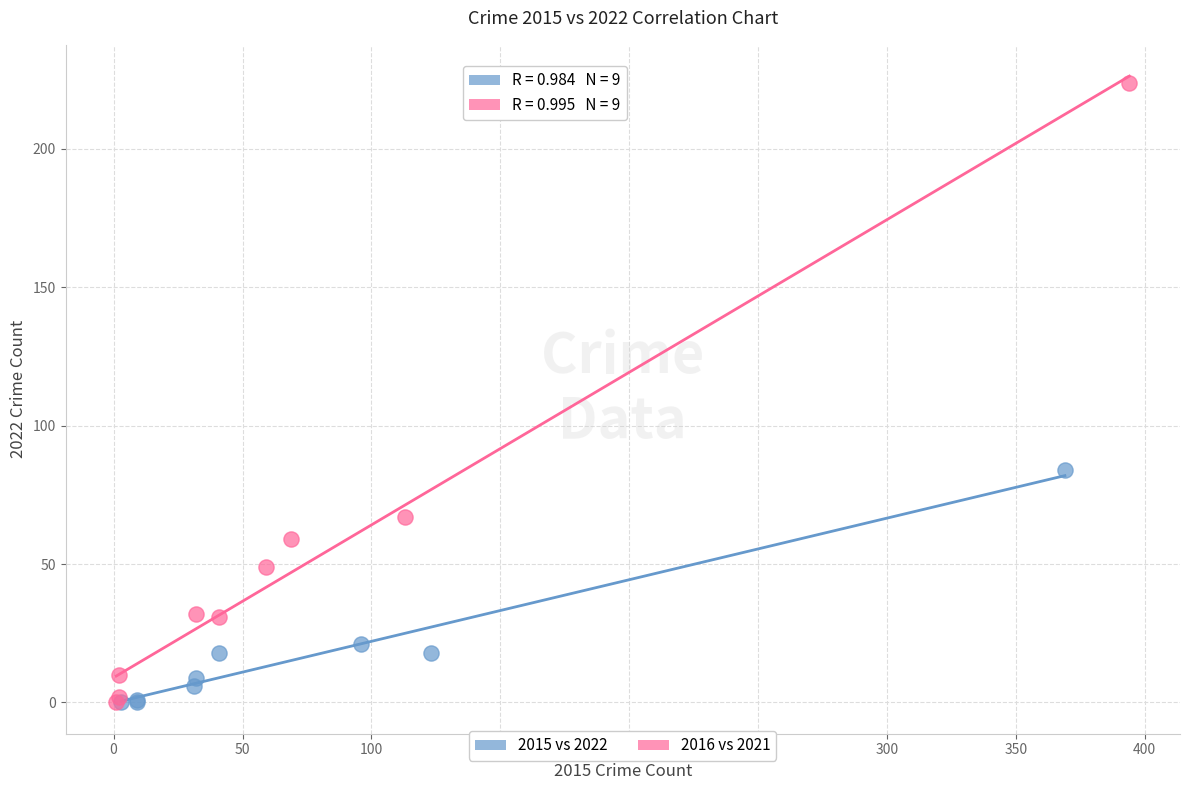

Which series has the largest Y range (max minus min)?

2016 vs 2021